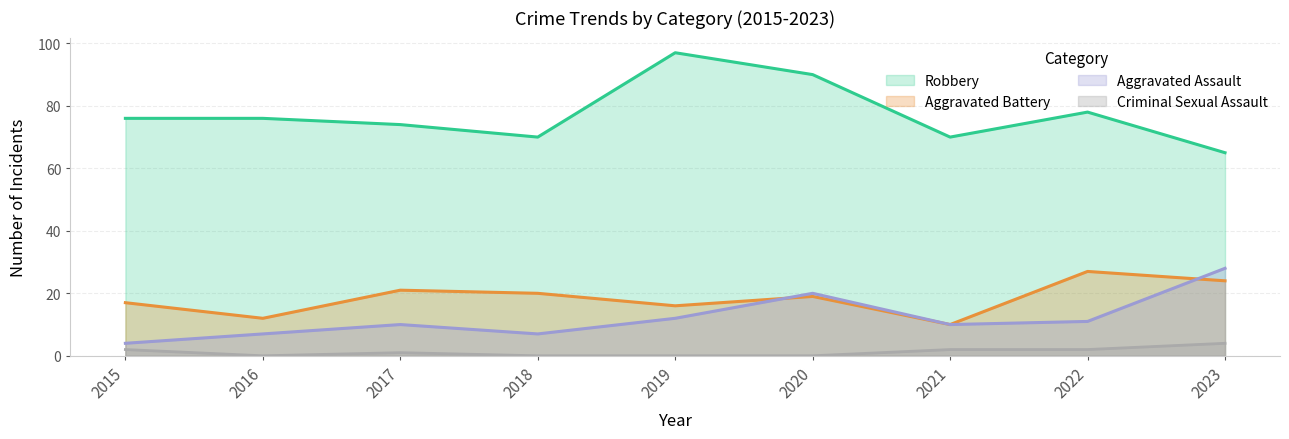

What is the spread (max minus min) of values at 2023?

61